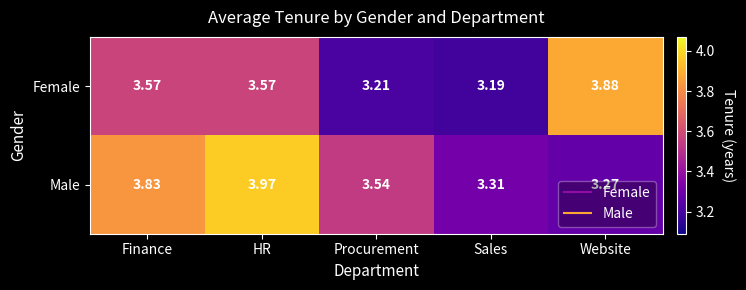

Between Finance and Sales, which series saw the biggest shift?

Male